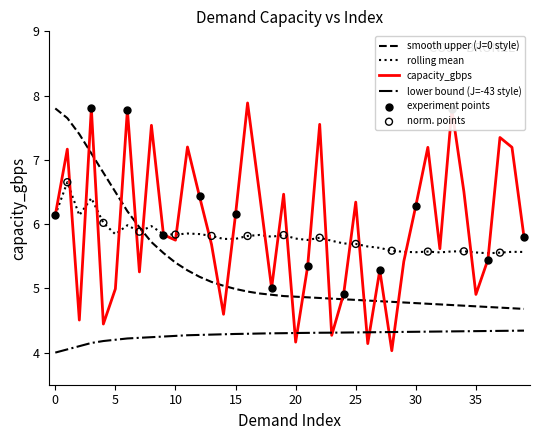

Which series has the largest range (max minus min)?

capacity_gbps